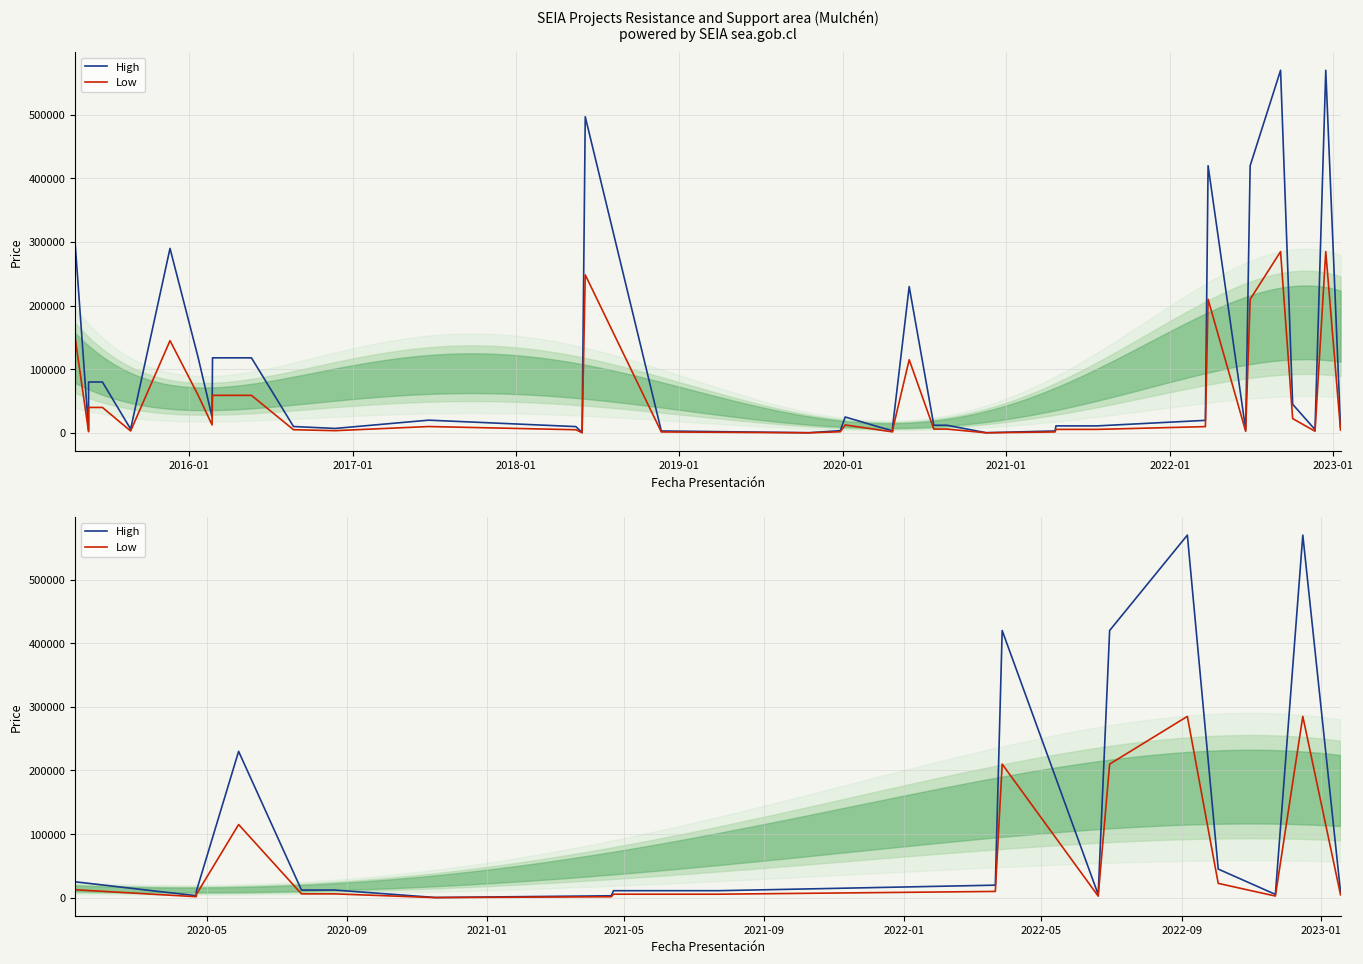

What is the sum of all High values?

4197082